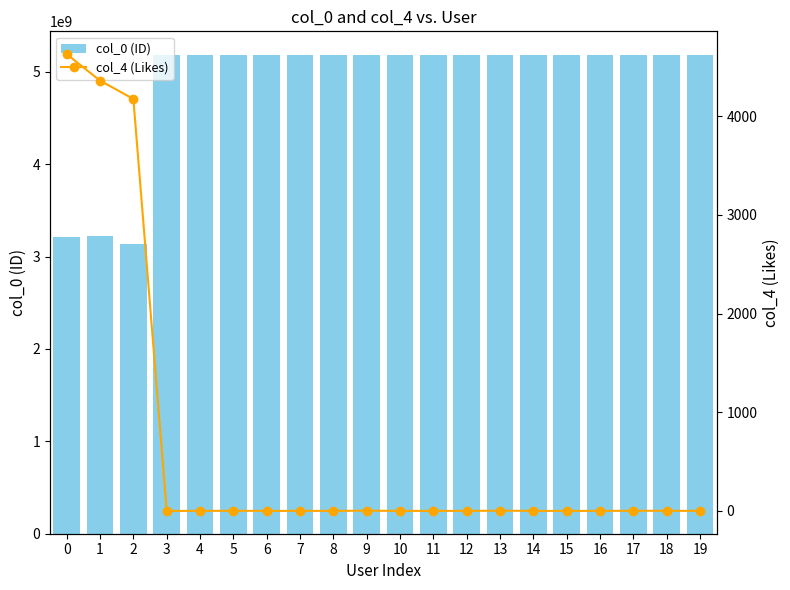

List the series in order of their overall mean, highest first.

col_0 (ID), col_4 (Likes)